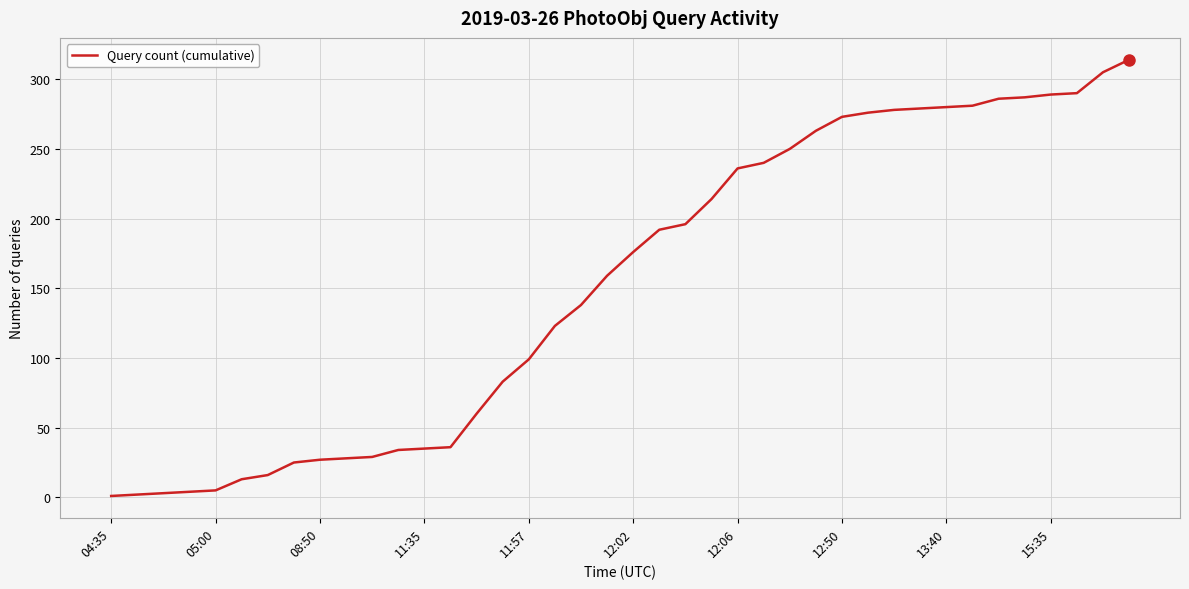

What is the difference between the maximum and minimum values?

313